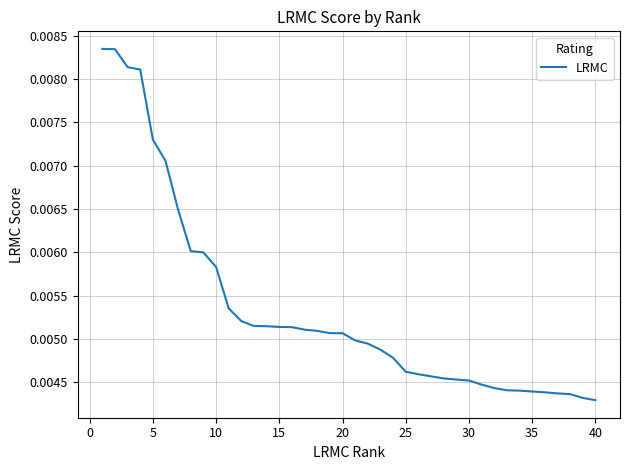

Which has a higher value, 25 or 20?

20